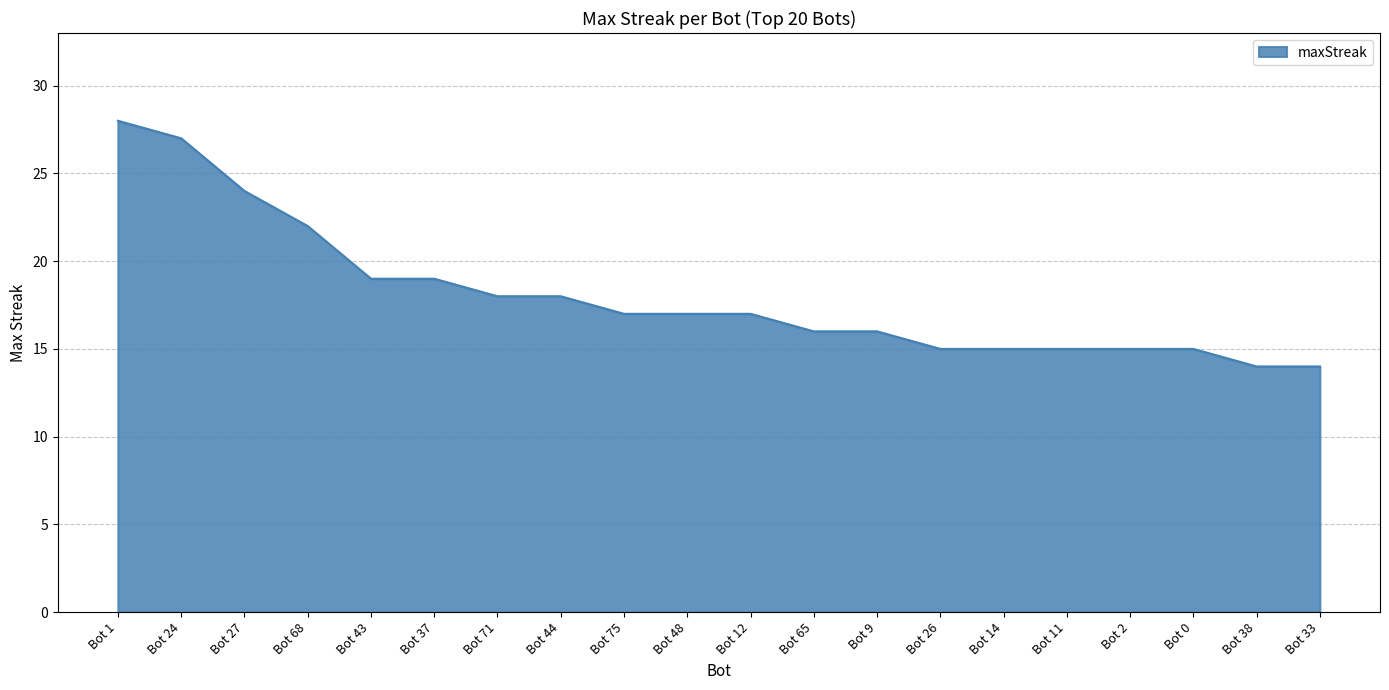

Approximately how many times larger is the value at Bot 14 compared to Bot 37?

0.8